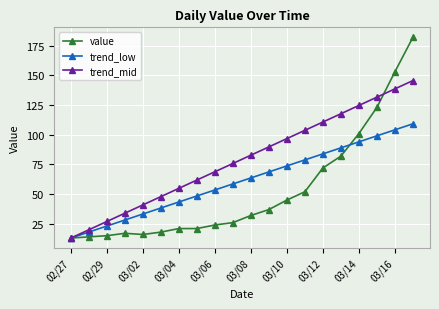

What is the lowest value of the value series?

13.0